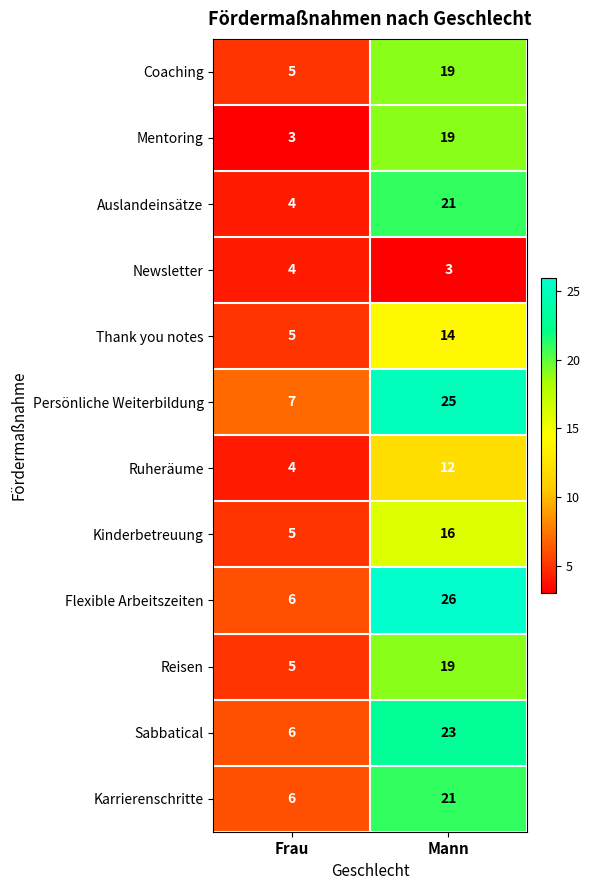

List the labels in order of Persönliche Weiterbildung value, smallest first.

Frau, Mann